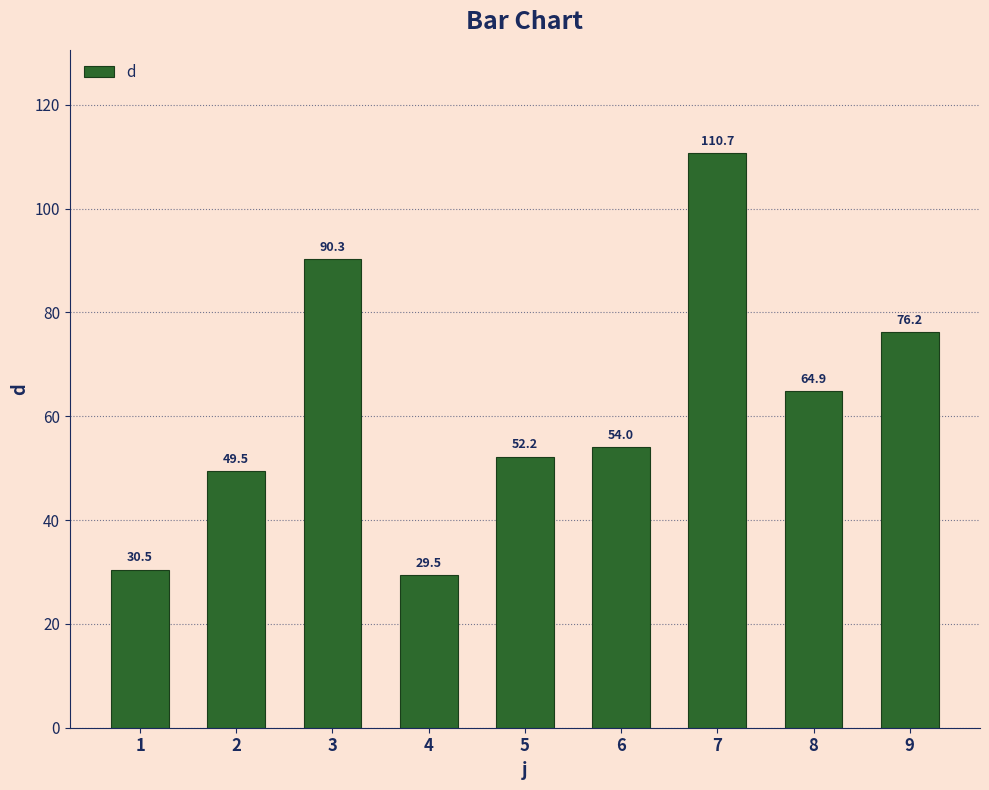

Does the chart contain any negative values?

No